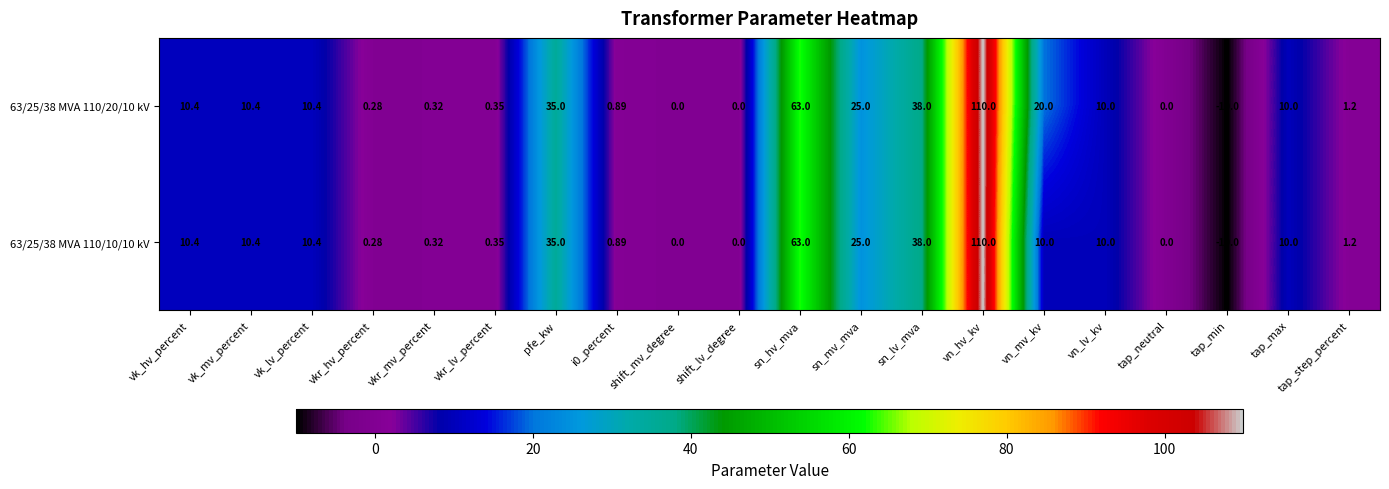

At which label does 63/25/38 MVA 110/10/10 kV reach its minimum?

tap_min